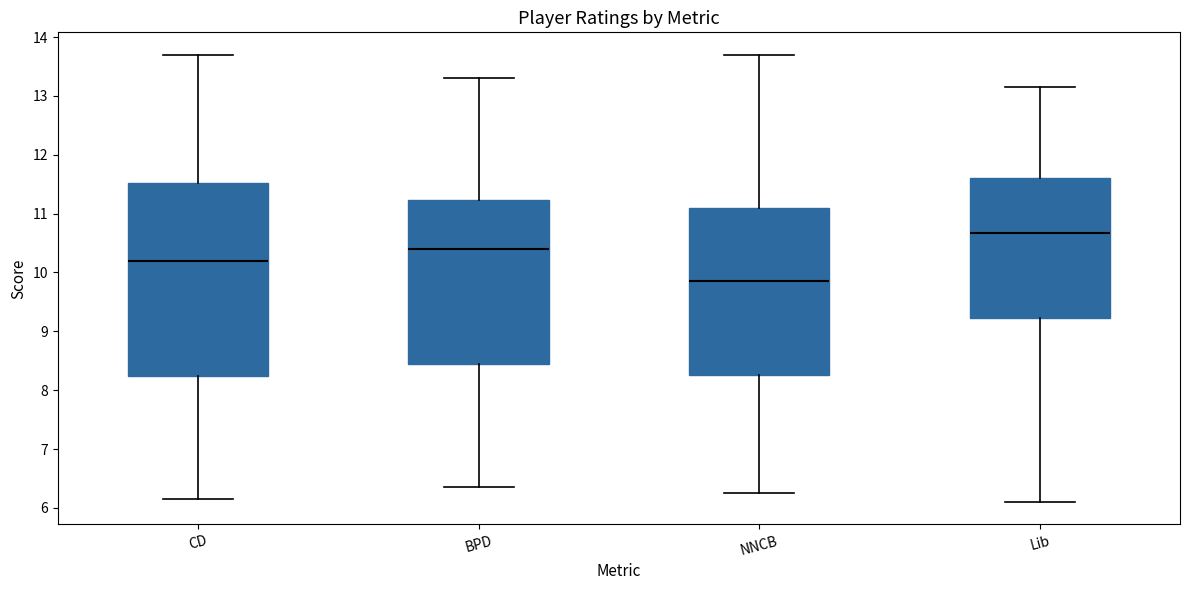

Reading left to right, read every box against the y-axis: the position of its median line, the range the box covers, and the ends of its whiskers. The values are not printed on the chart, so give them approximately, as read against the axis.

CD: median 10.2, box 8.2 to 11.5, whiskers 6.2 to 13.7
BPD: median 10.4, box 8.5 to 11.2, whiskers 6.4 to 13.3
NNCB: median 9.9, box 8.3 to 11.1, whiskers 6.3 to 13.7
Lib: median 10.7, box 9.2 to 11.6, whiskers 6.1 to 13.2